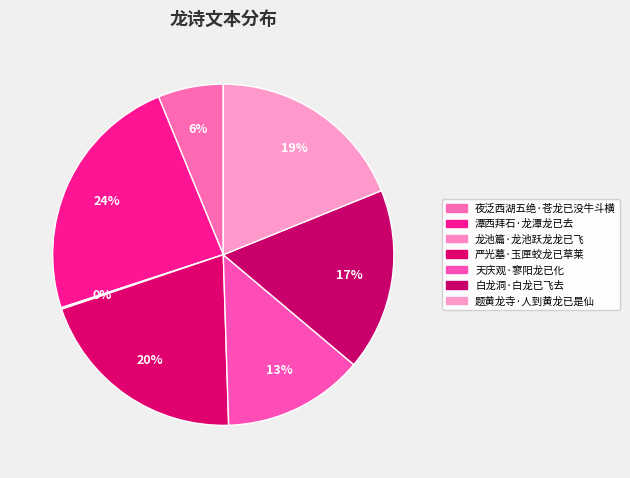

To the nearest percent, what percentage of the pie is 天庆观·寥阳龙已化?

13%